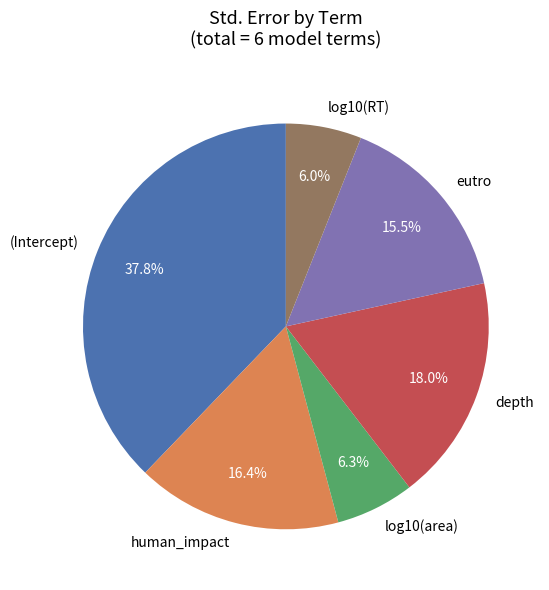

To the nearest percent, what portion does depth represent?

18%